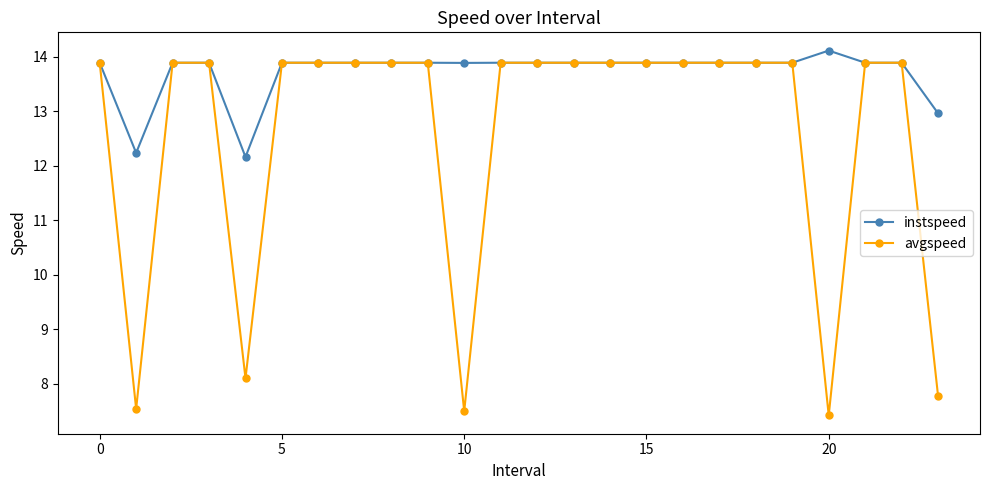

What are all the series names shown in the legend?

instspeed, avgspeed